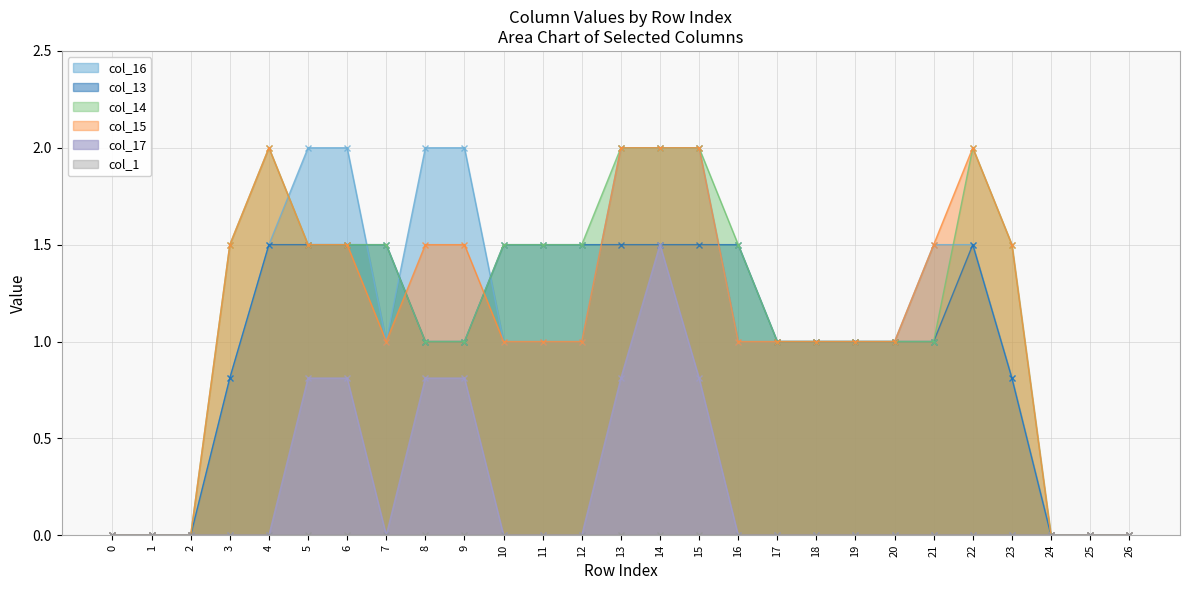

Which series changed the most between 22 and 24?

col_14